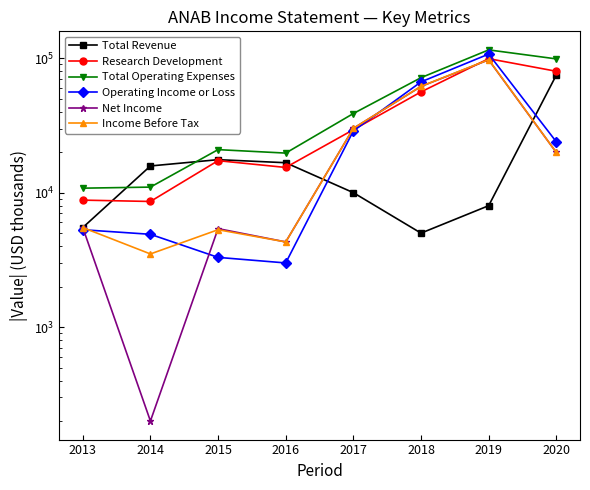

Between 2019 and 2017, which series saw the biggest shift?

Operating Income or Loss